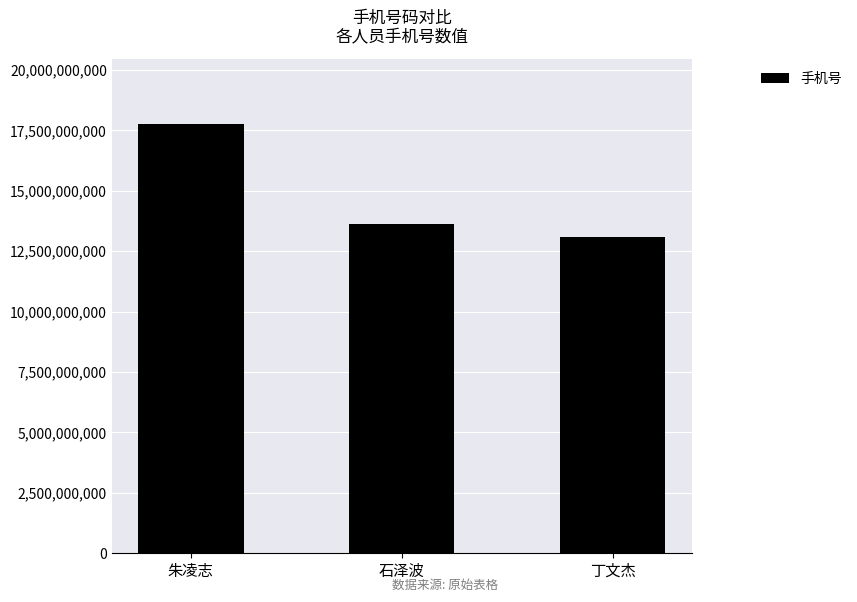

What is the label of the 3rd bar from the right?

朱凌志